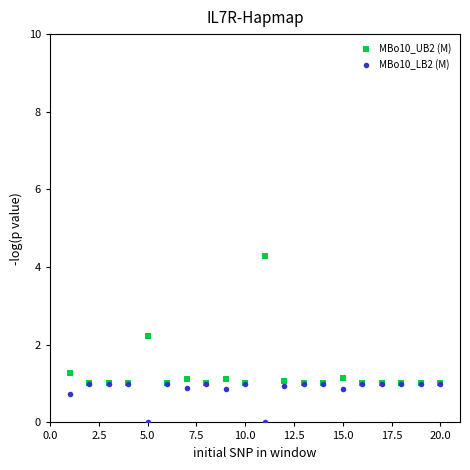

In the MBo10_UB2 (M) series, what Y value is closest to 2?

2.2